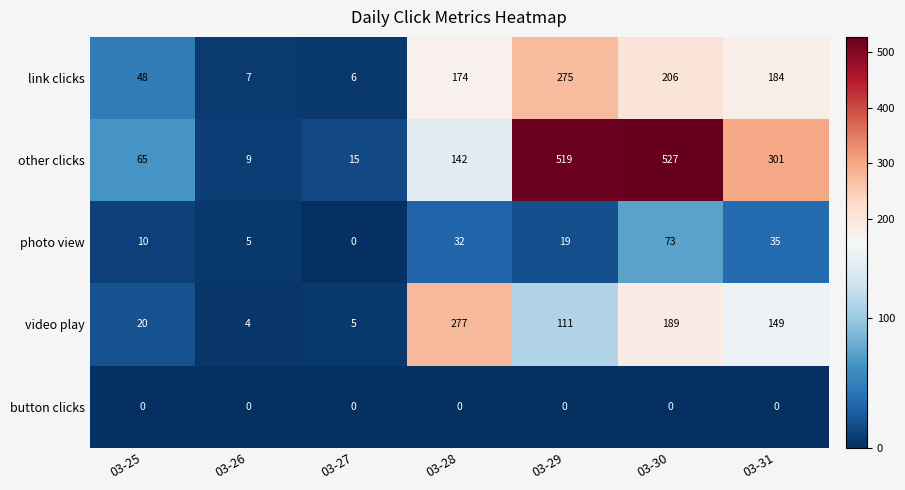

At which category does the chart reach its peak across all series?

03-30